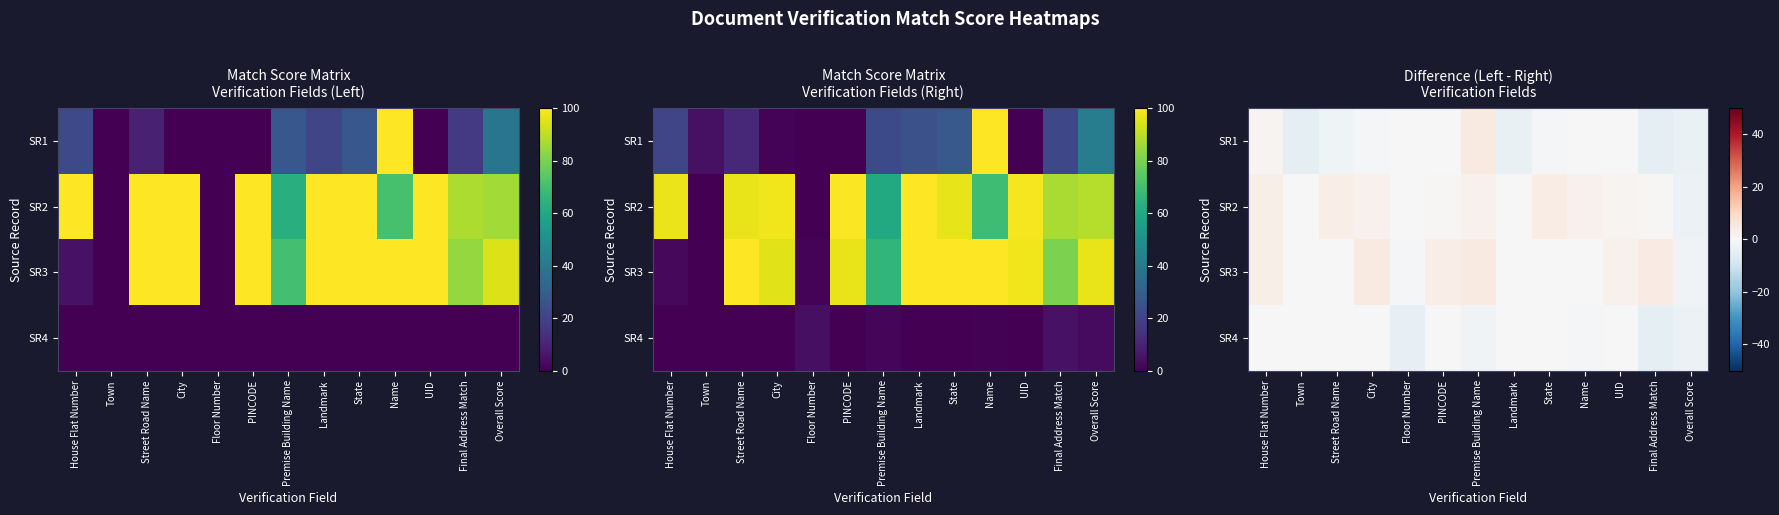

Between Name and Floor Number, which is larger?

Name